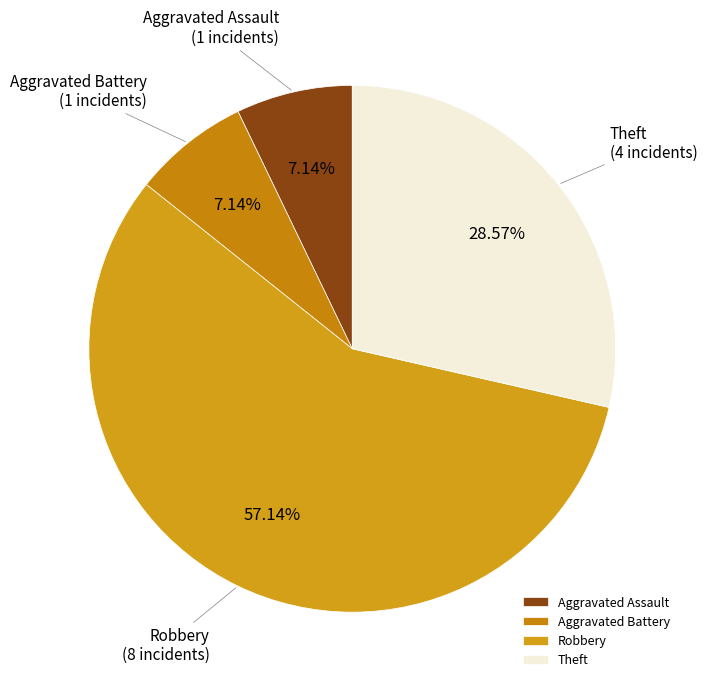

How much of the chart is everything except Aggravated Battery?

92.9%